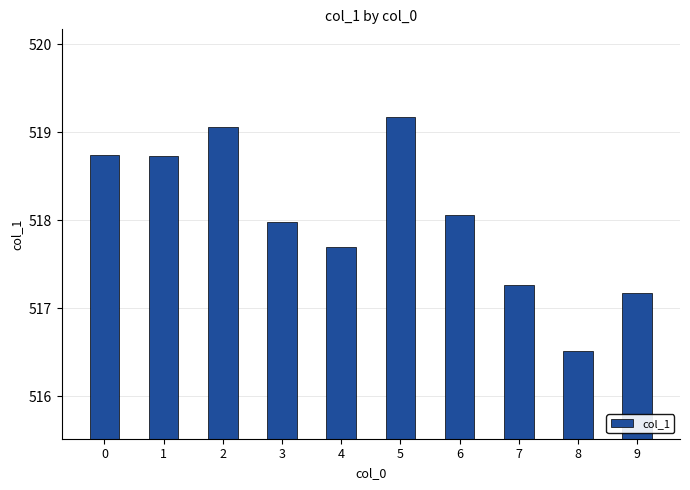

What is the maximum value shown in the chart?

519.2